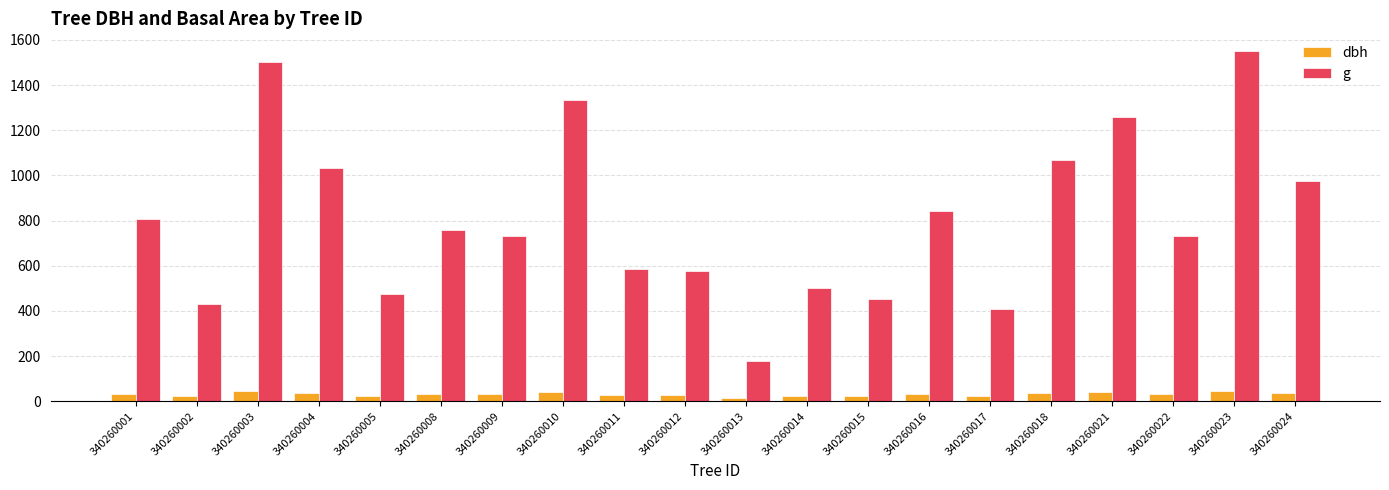

What is the value of the g bar at the 18th from the left?

731.2